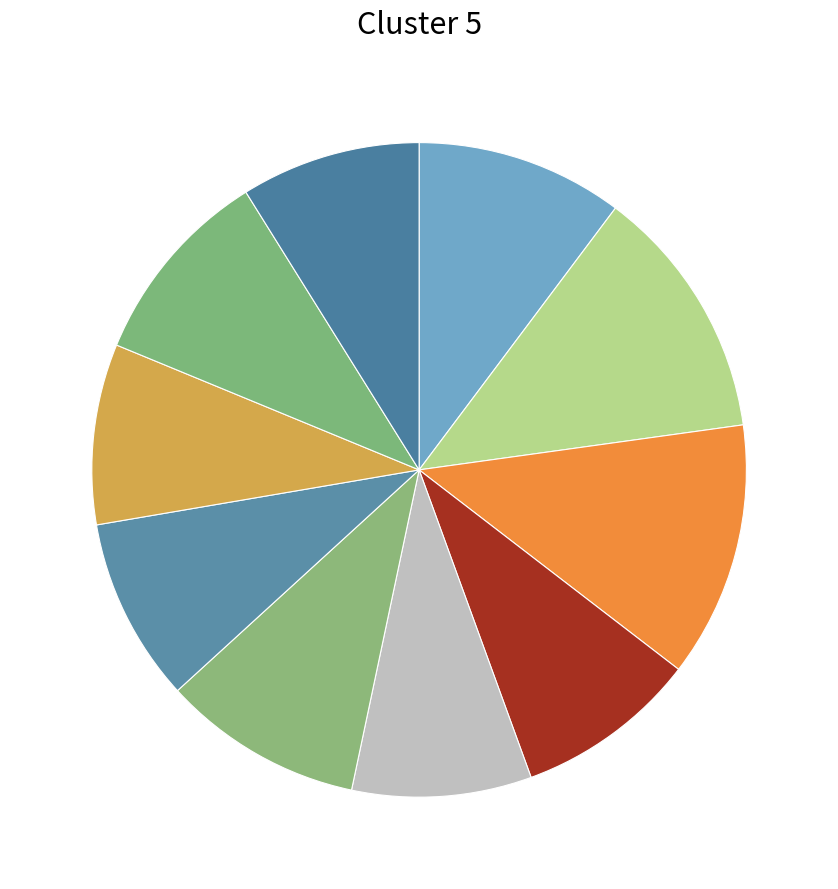

Count the number of slices in the pie.

10